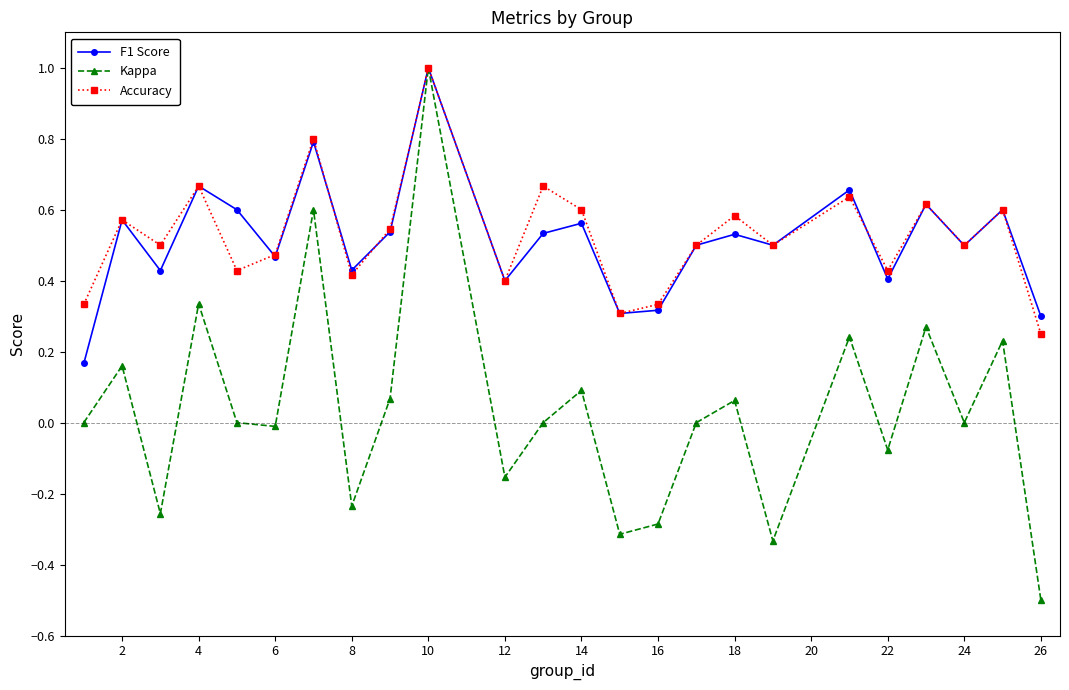

What is the greatest value displayed?

1.0